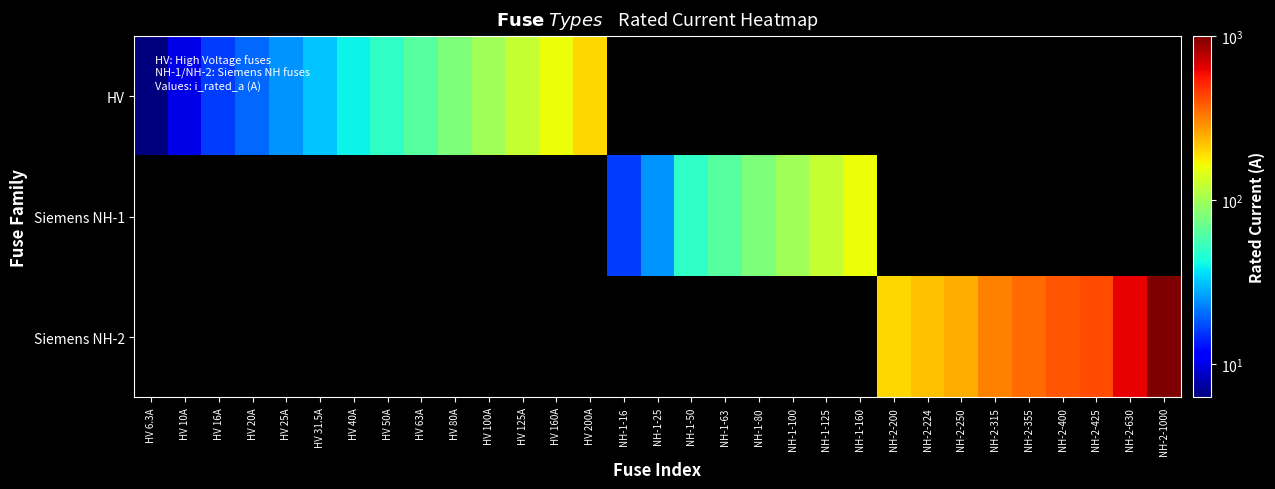

The Siemens NH-1 series shows 16.0 at NH-1-16. True or false?

True